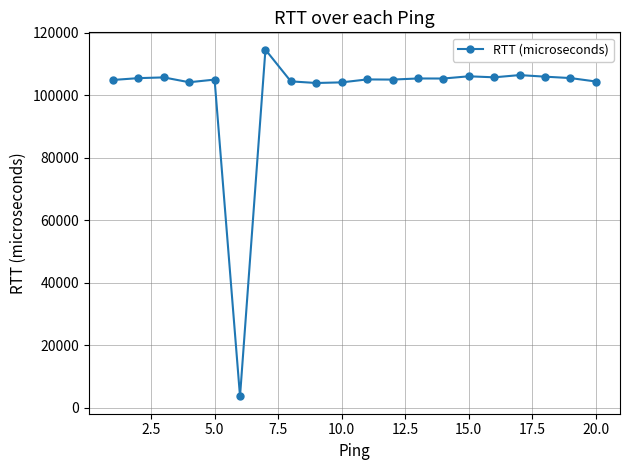

What is the value of the 13th point from the left?

105304